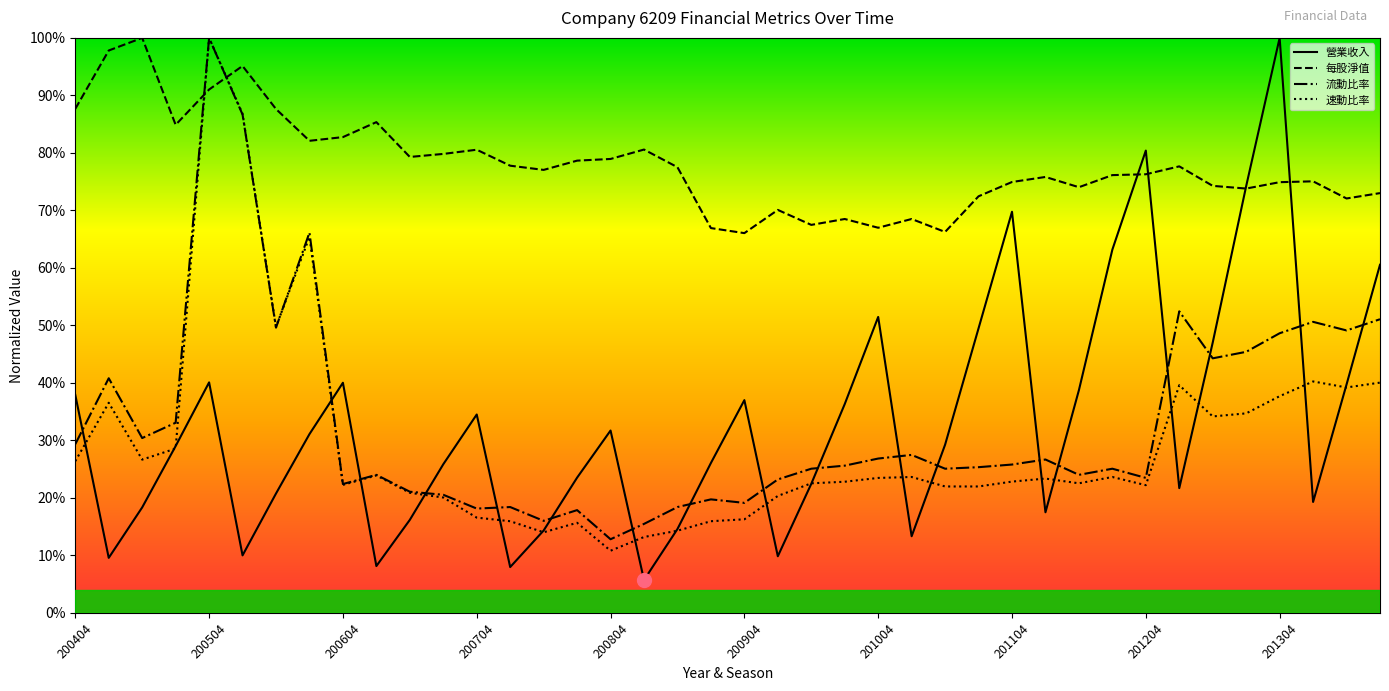

What are all the series names shown in the legend?

營業收入, 每股淨值, 流動比率, 速動比率